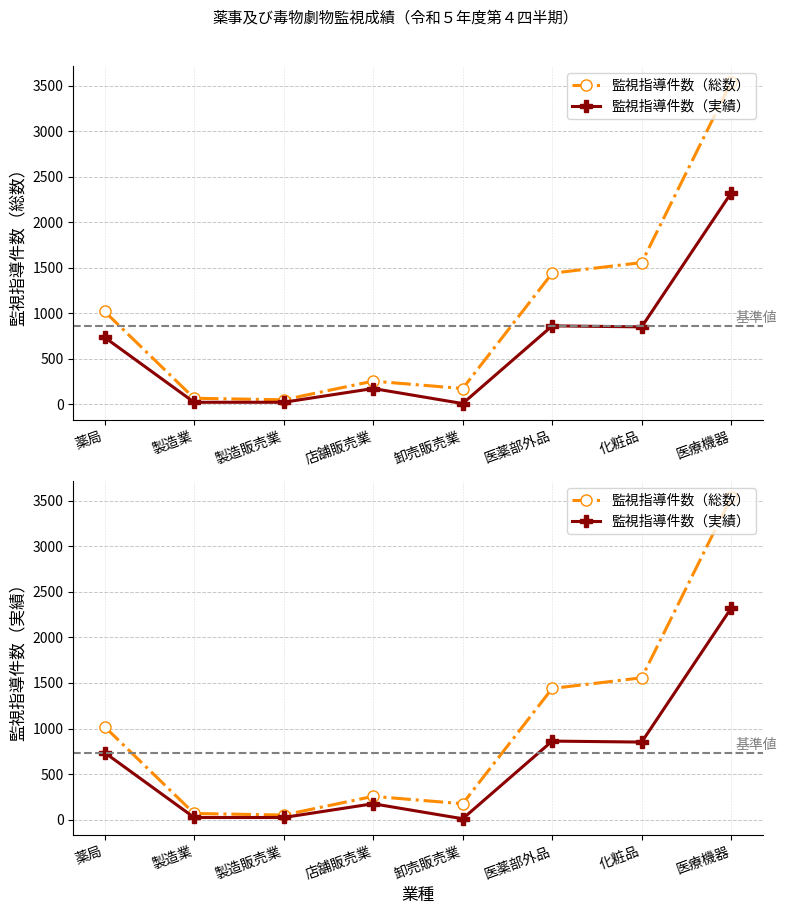

True or false: 監視指導件数（総数） and 監視指導件数（実績） intersect in this chart.

False